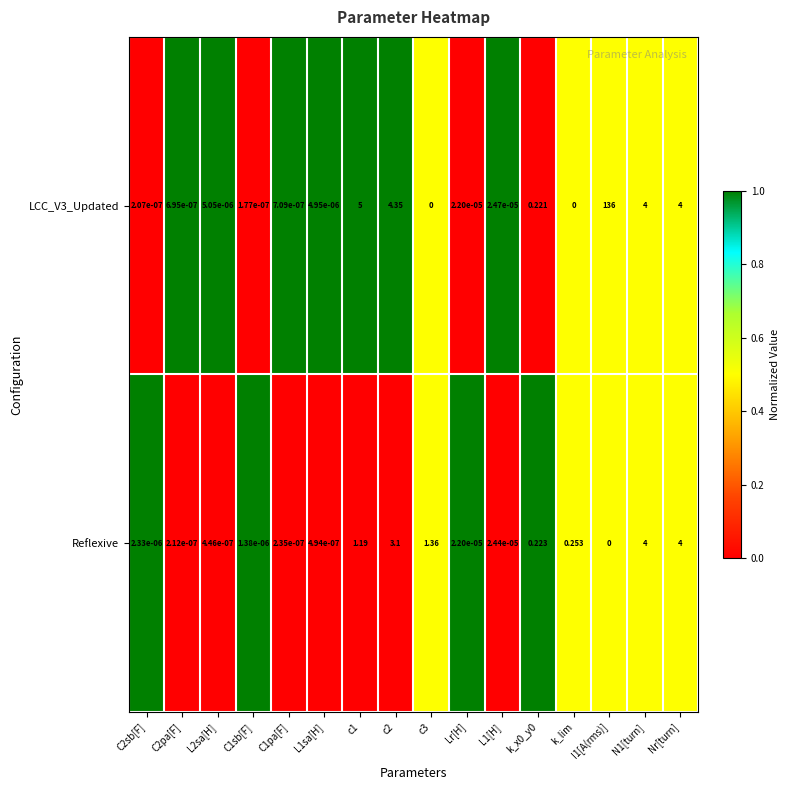

Count the number of data series in this chart.

2